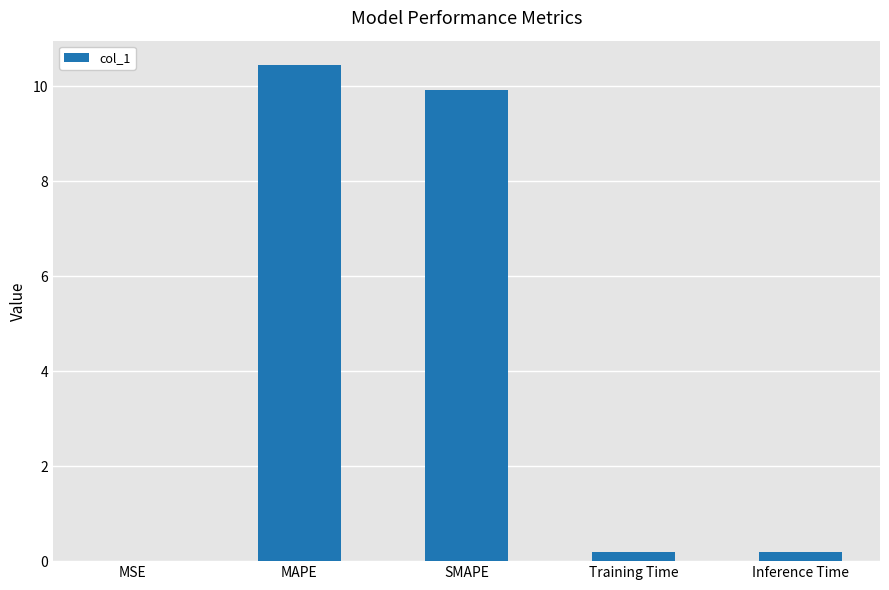

The chart shows a value of 5.6 at SMAPE. True or false?

False